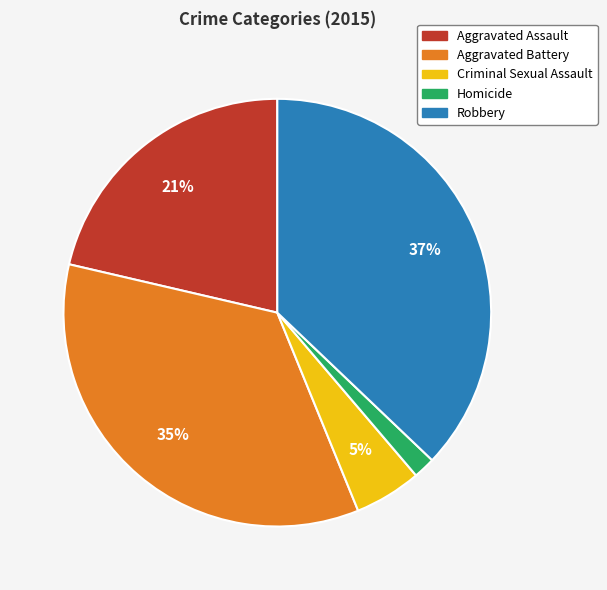

To the nearest percent, what portion does Aggravated Assault represent?

21%